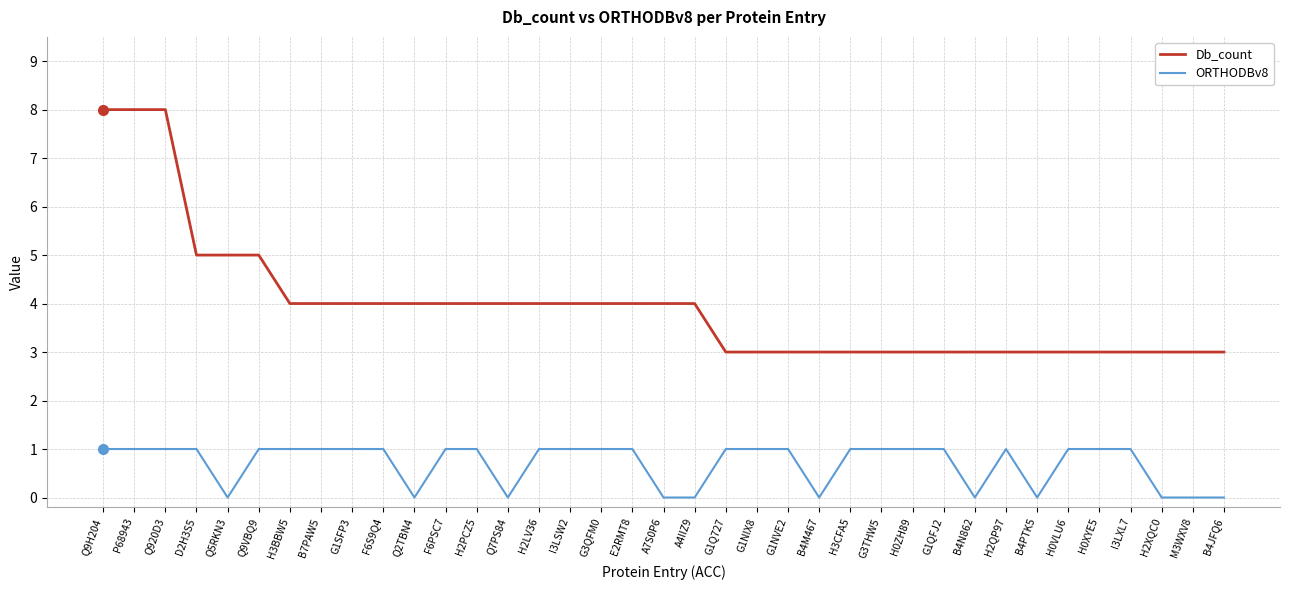

What is the difference between the second highest and minimum values in the Db_count series?

5